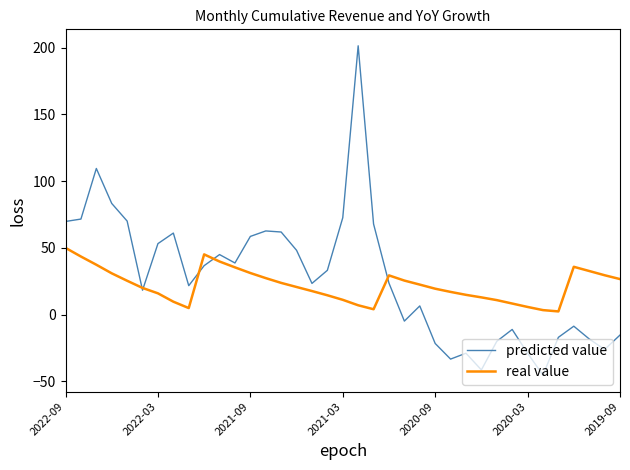

What are all the series names shown in the legend?

predicted value, real value